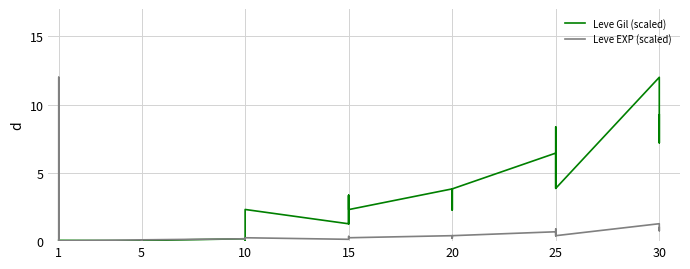

Which has a higher value, 1 or 15?

15